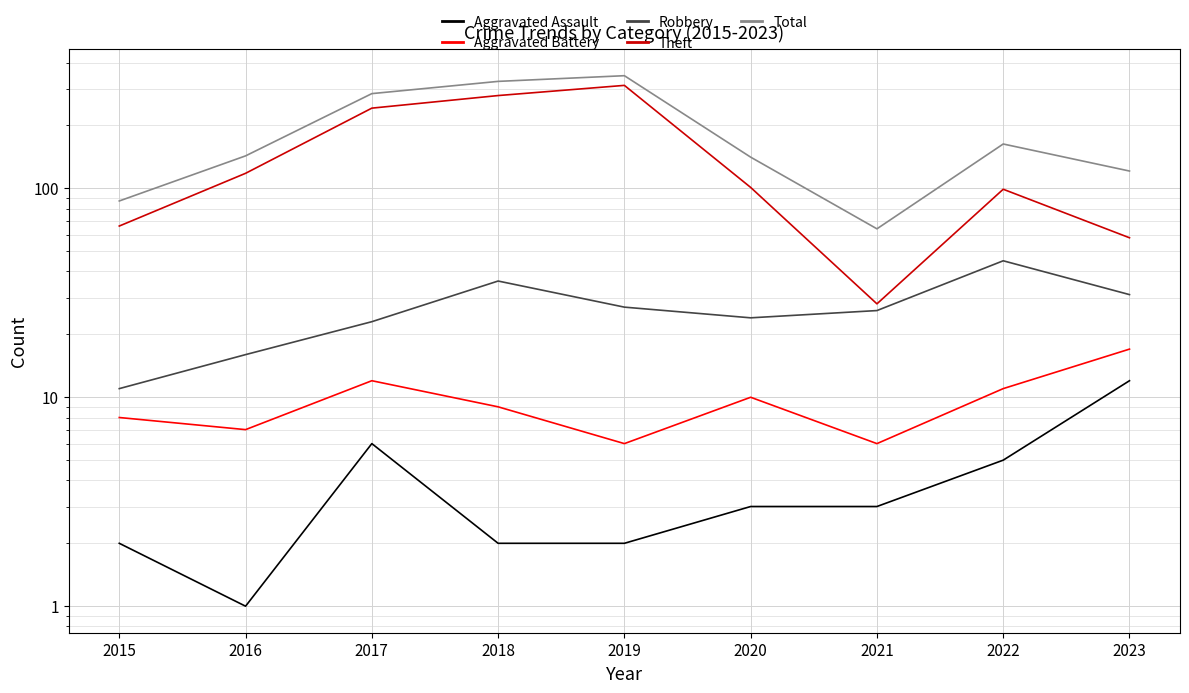

What value does the Aggravated Assault series have at 2022?

5